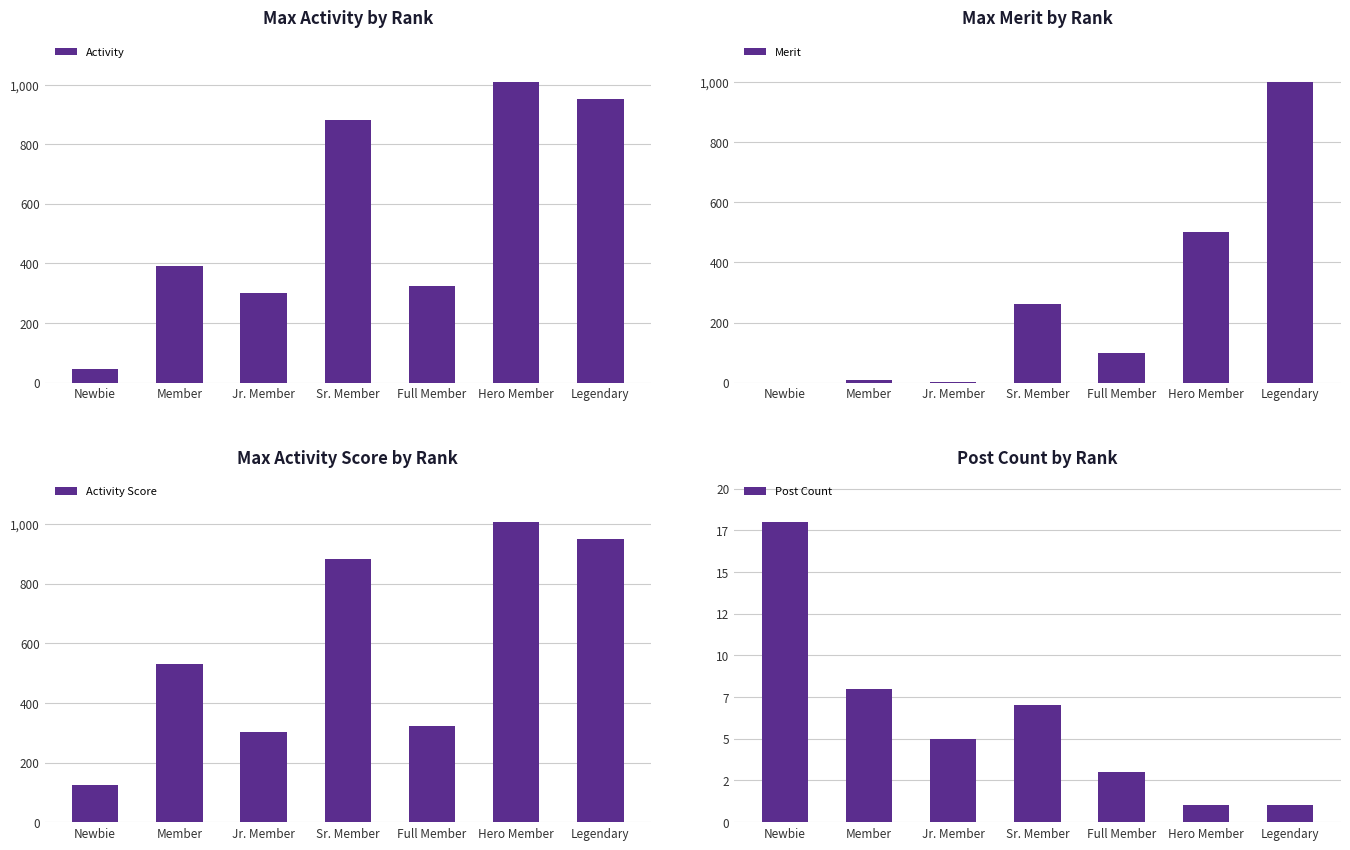

What is the average value of the Merit series?

268